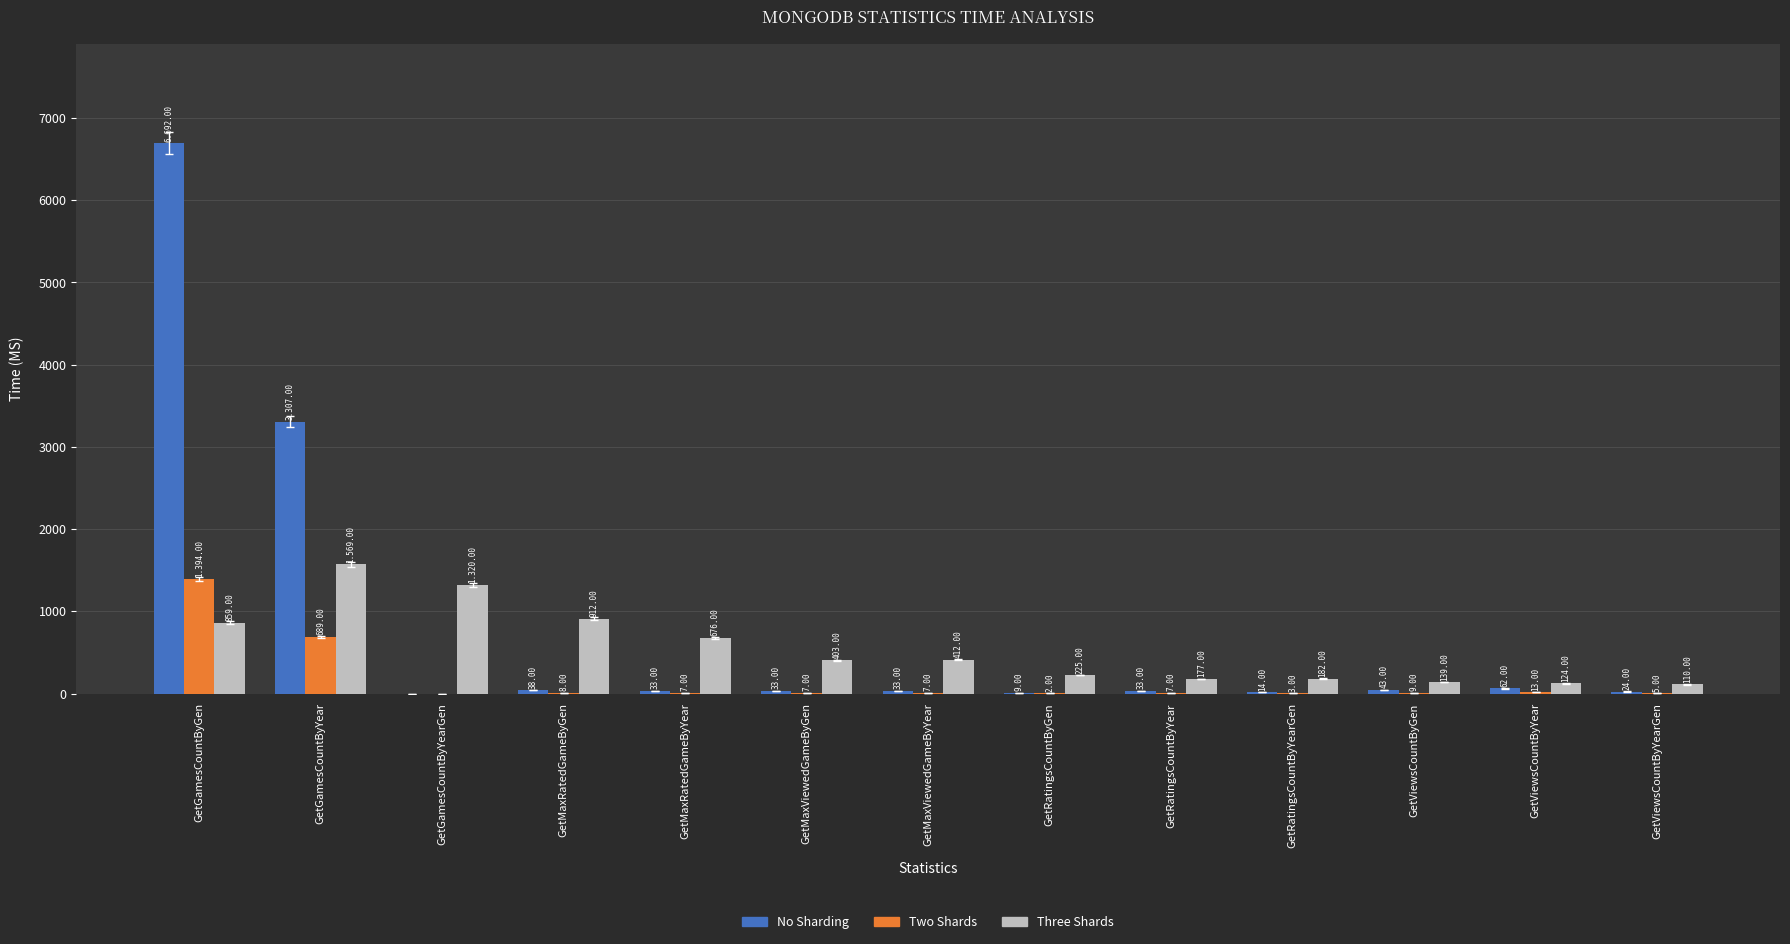

What is the sum of the Three Shards values at GetRatingsCountByYear and GetMaxViewedGameByYear?

589